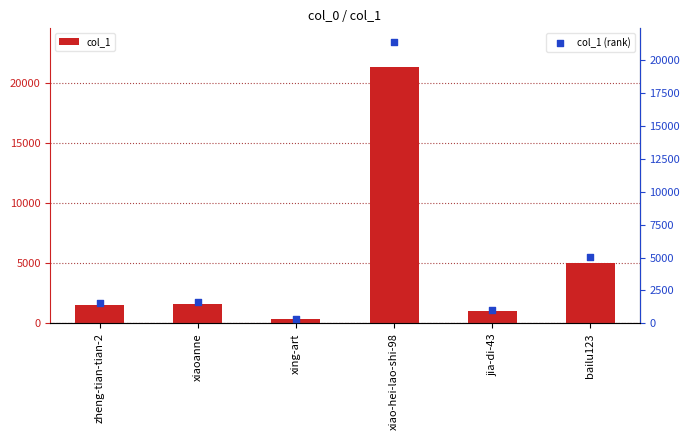

At which category is the sum across all series the highest?

xiao-hei-lao-shi-98